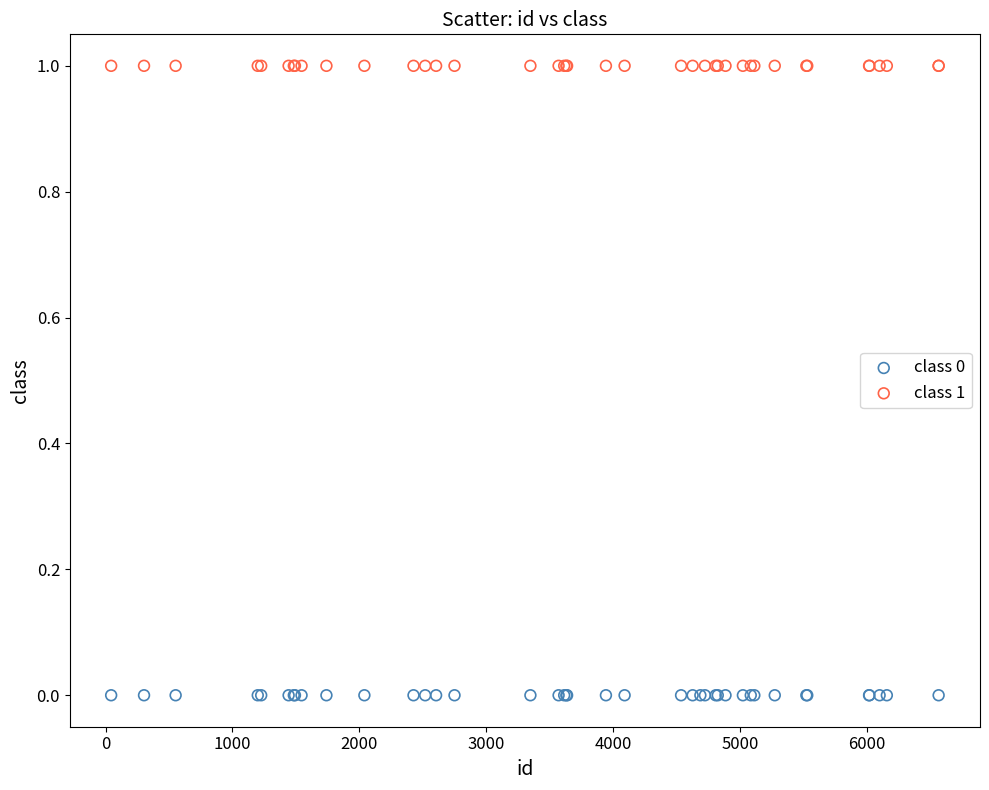

Which series contains the lowest Y value?

class 0